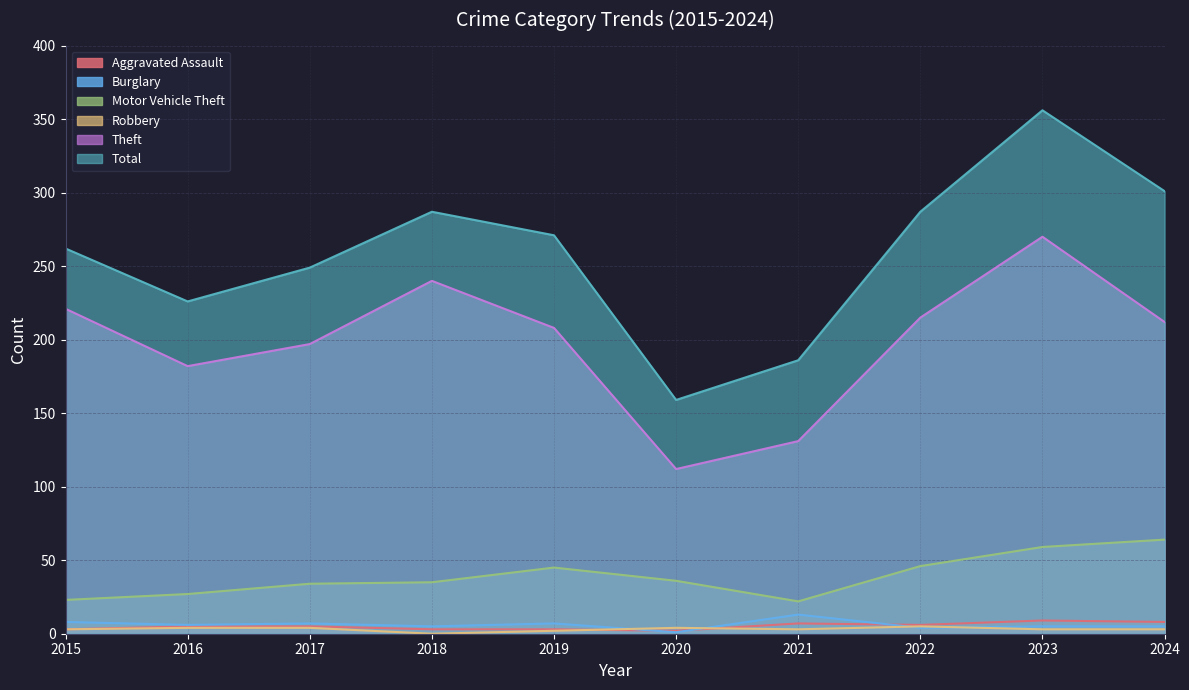

How many interior local valleys does the Aggravated Assault series have?

2